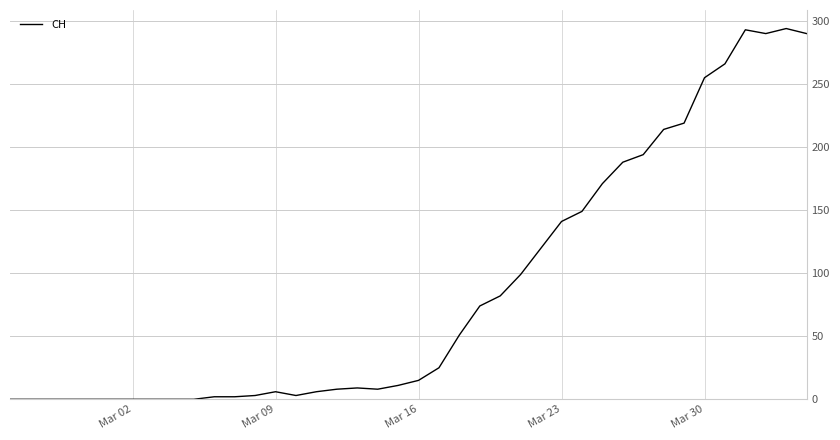

What is the difference between the maximum and minimum values?

294